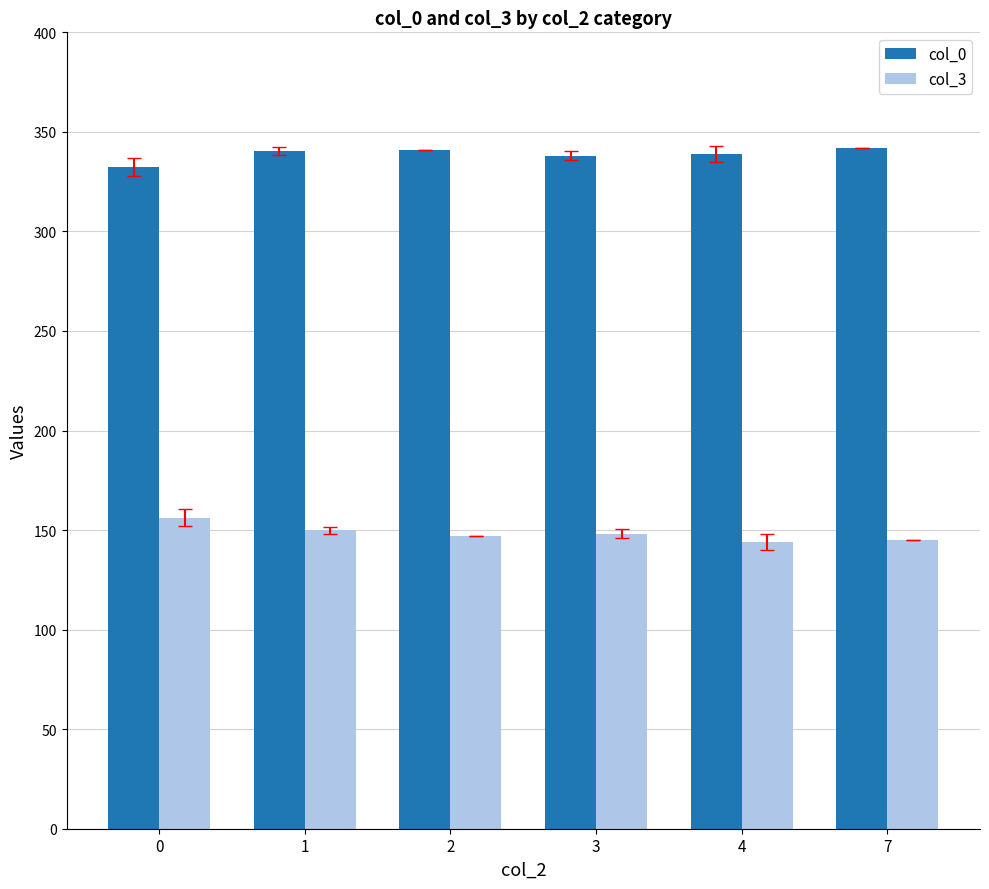

What is the maximum value shown in the chart?

342.0